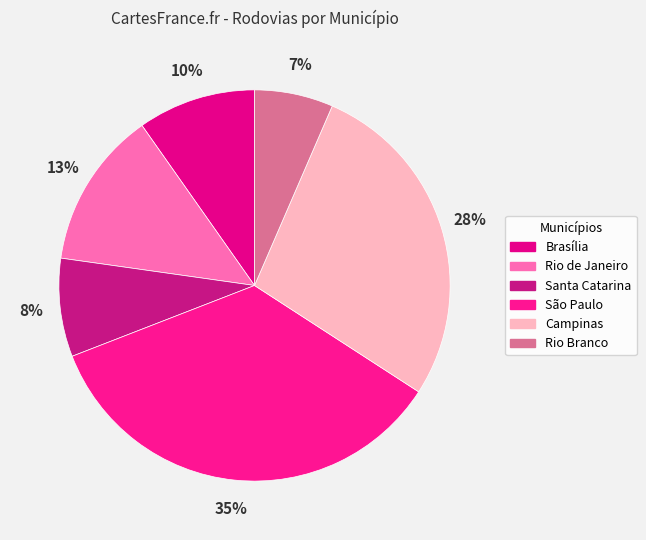

What percentage is the São Paulo slice, to the nearest percent?

35%